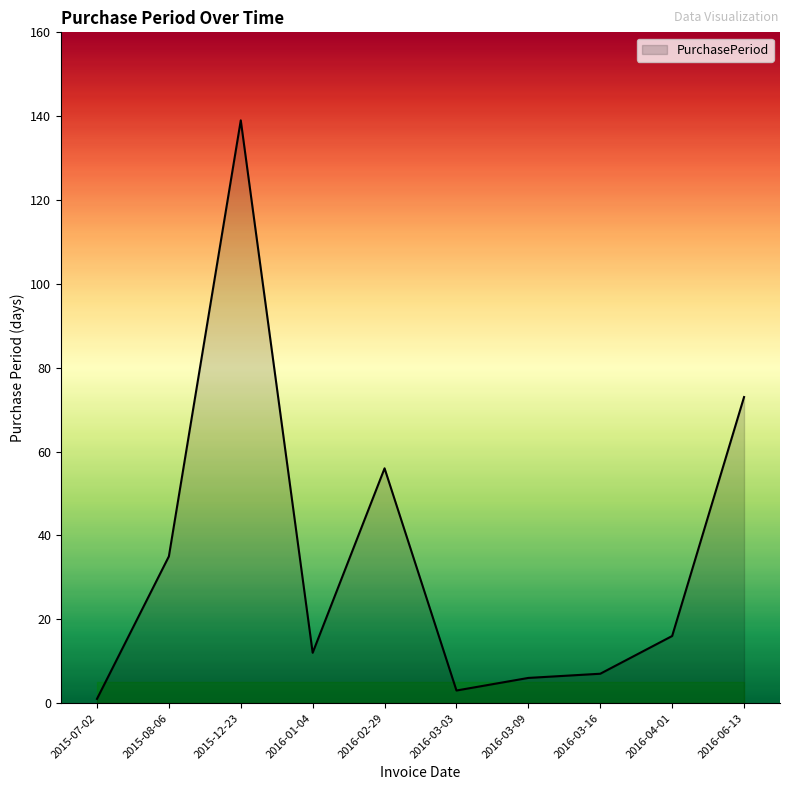

Which has a higher value, 2016-03-03 or 2015-08-06?

2015-08-06